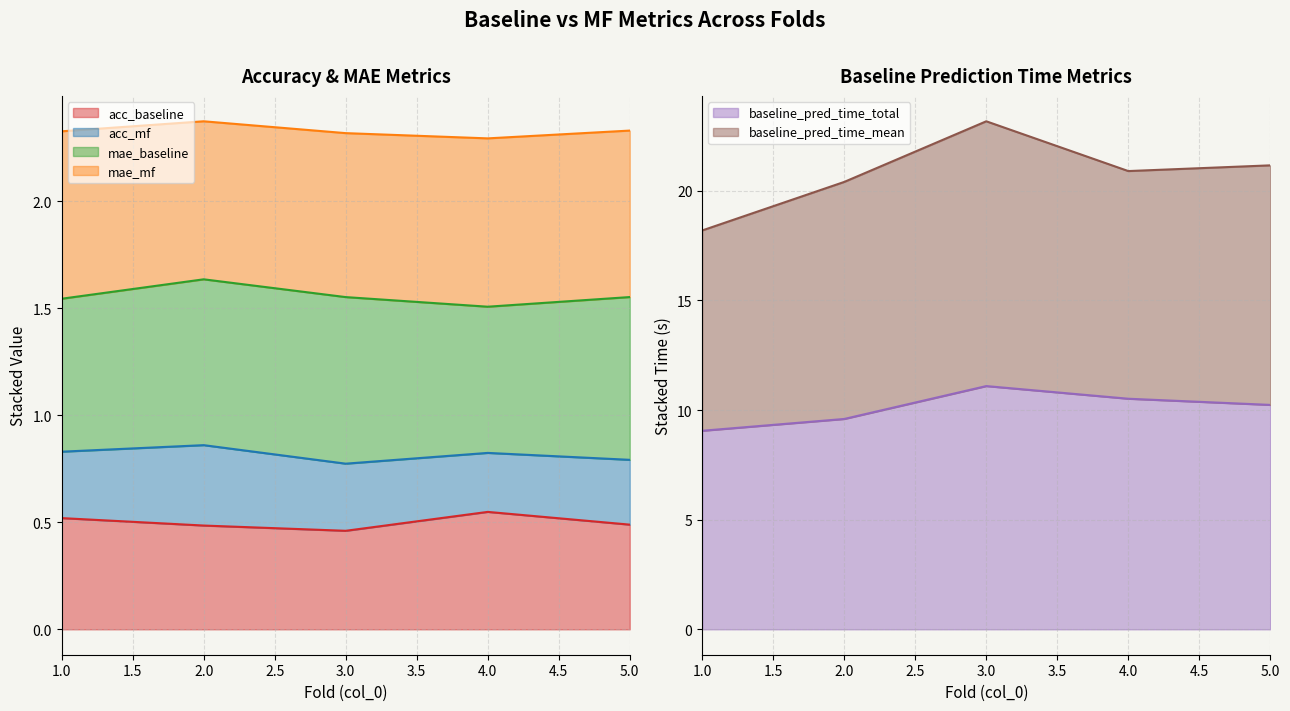

True or false: acc_baseline and acc_mf intersect in this chart.

False